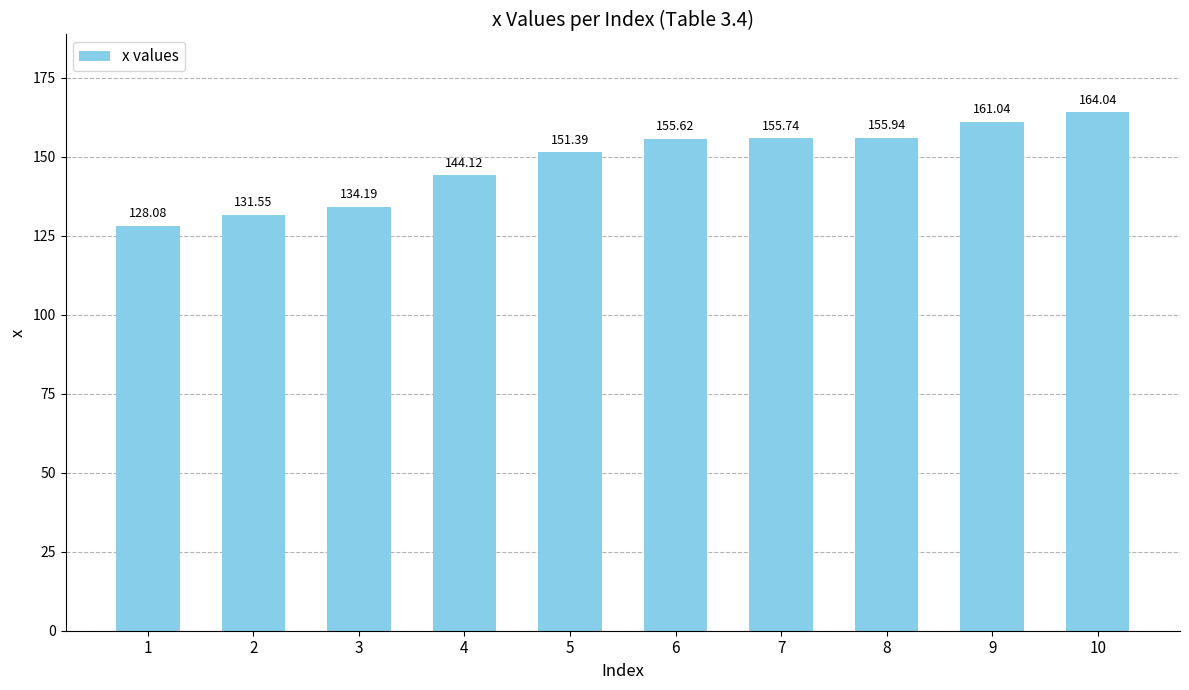

Which has a higher value, 9 or 5?

9